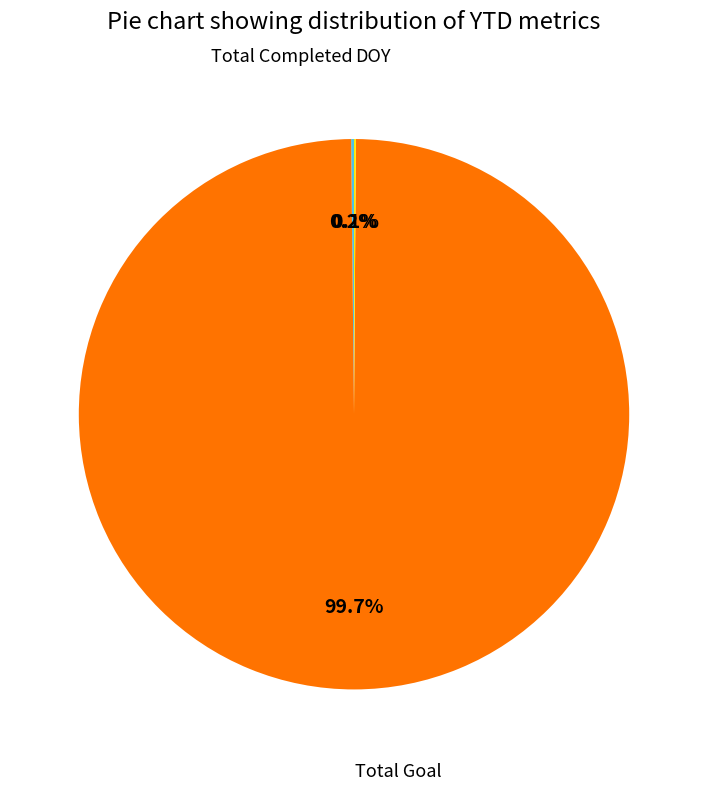

Does any single category account for the majority?

Yes